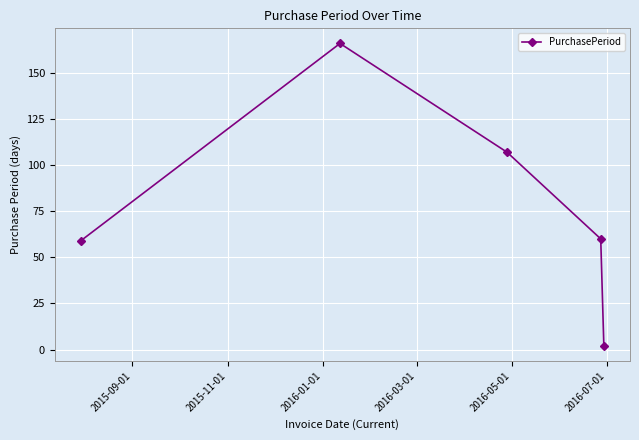

What is the difference between the maximum and second lowest values?

107